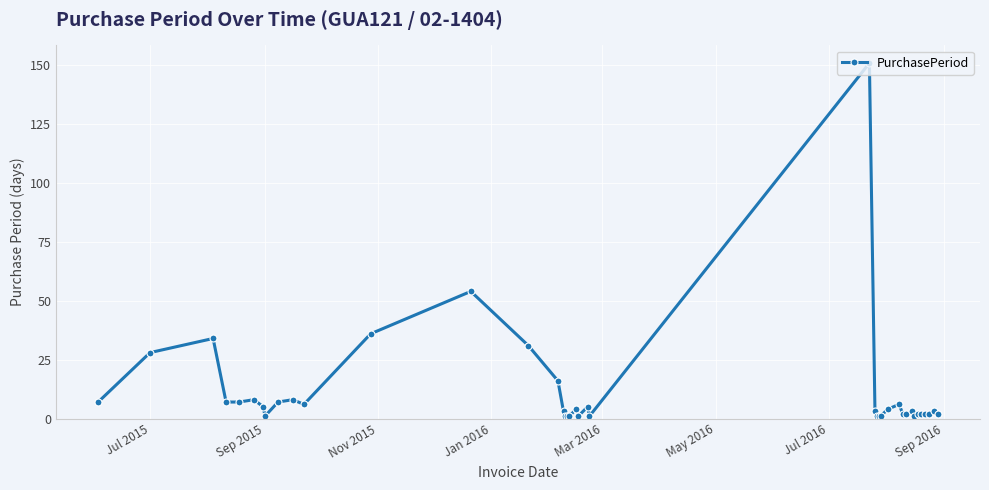

True or false: there are more than 0 points higher than both neighbors.

True